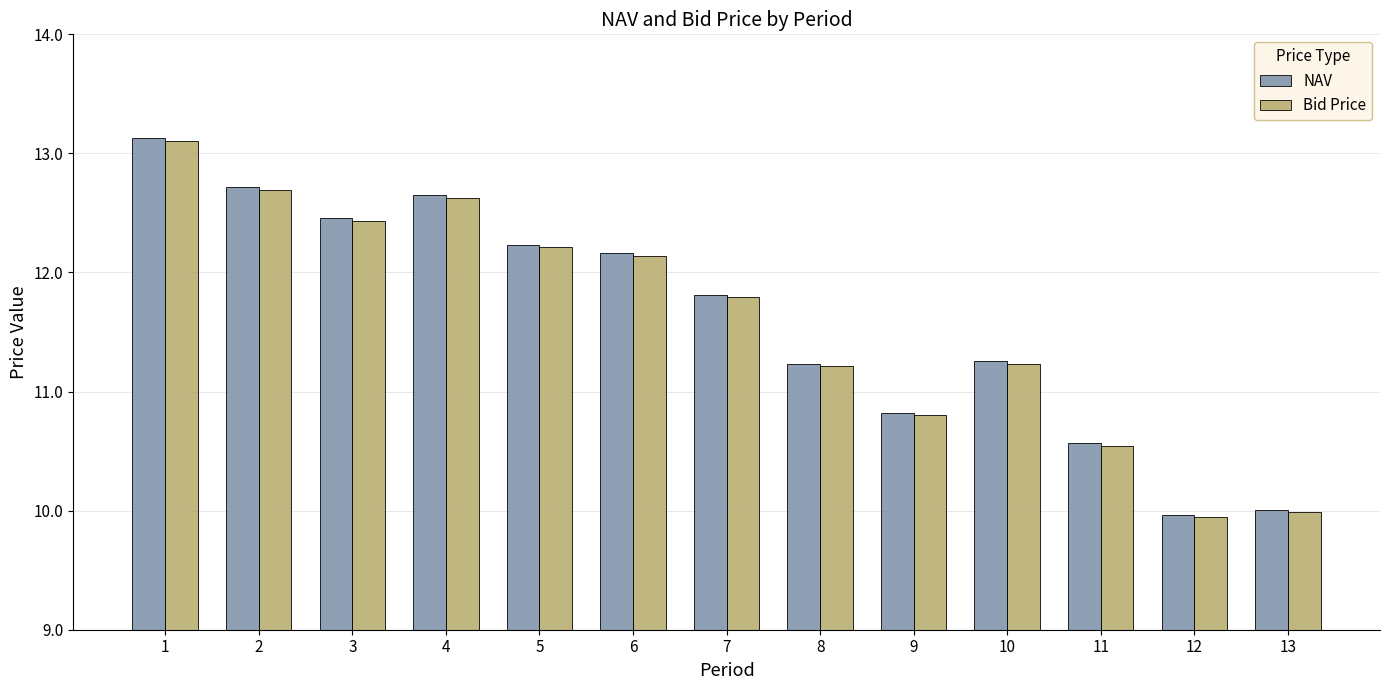

How many values in the NAV series are below 11?

4